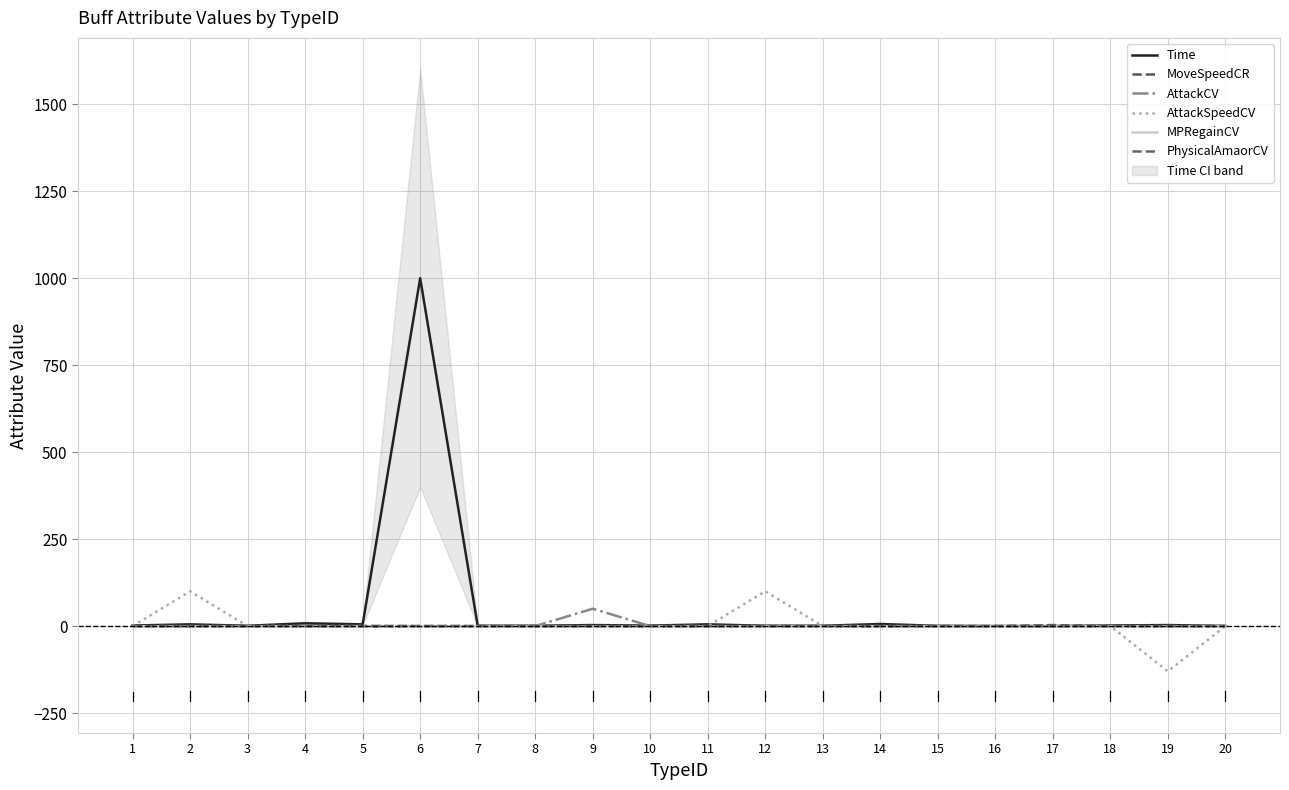

Is the value of MoveSpeedCR at 3 greater than the value of PhysicalAmaorCV at 15?

No